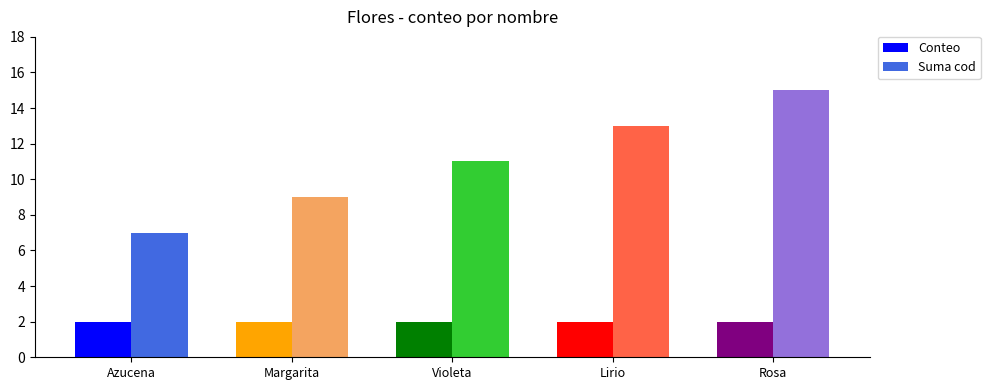

What is the label of the 5th bar from the left?

Rosa